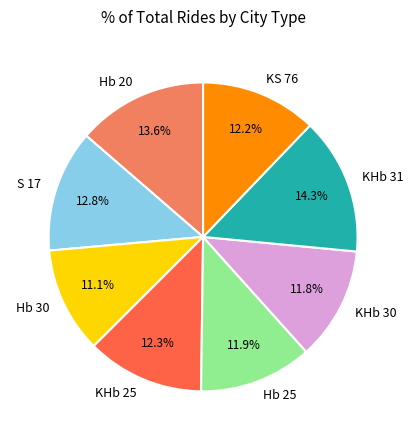

What percentage is the KHb 30 slice, to the nearest percent?

12%